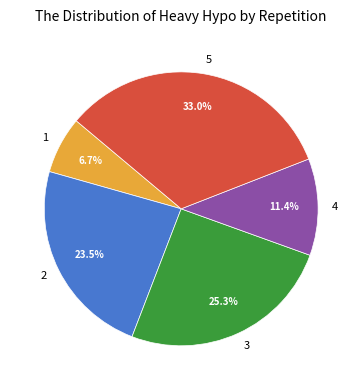

To the nearest percent, what is the difference between the 1 and 4 slice percentages?

5%